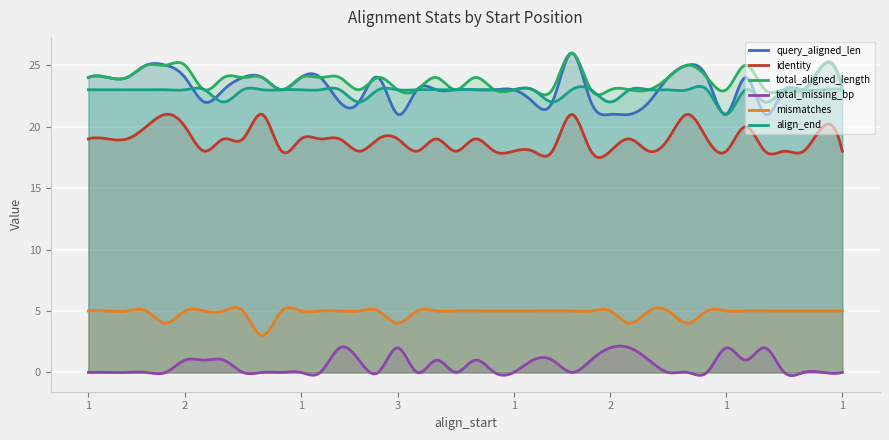

True or false: query_aligned_len and total_aligned_length cross at least once.

True